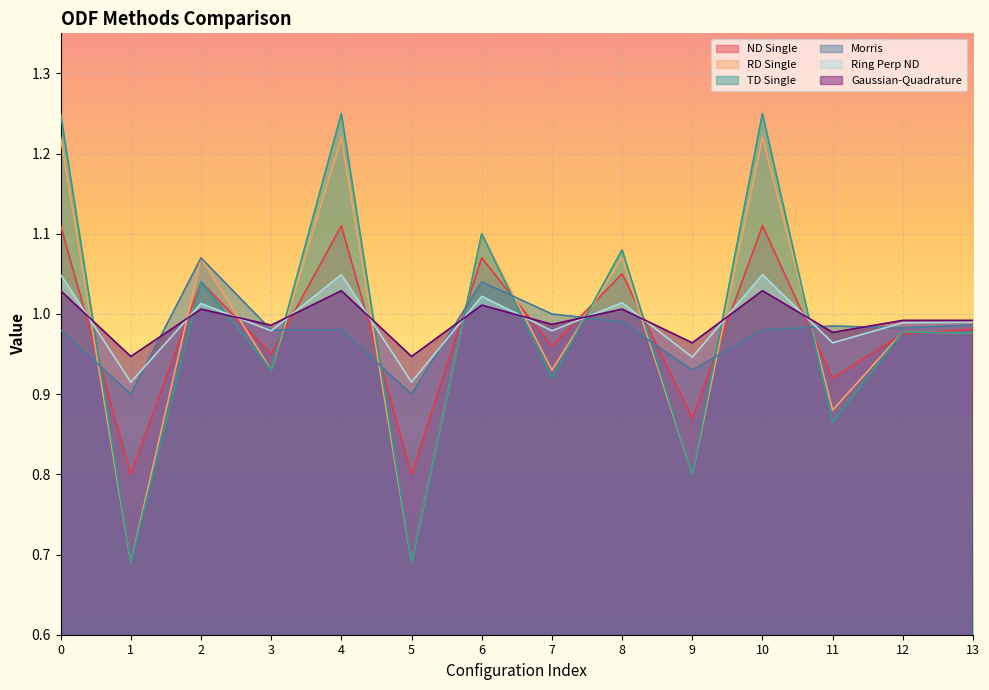

The value of TD Single at 11 is 0.9. True or false?

True